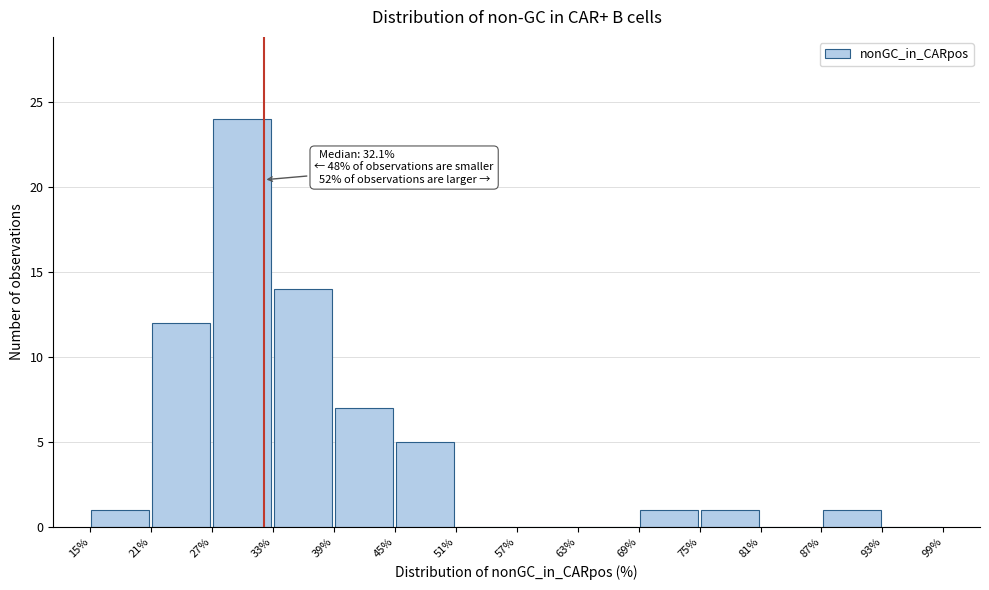

Which range on the x-axis has the tallest bar?

27% to 33%